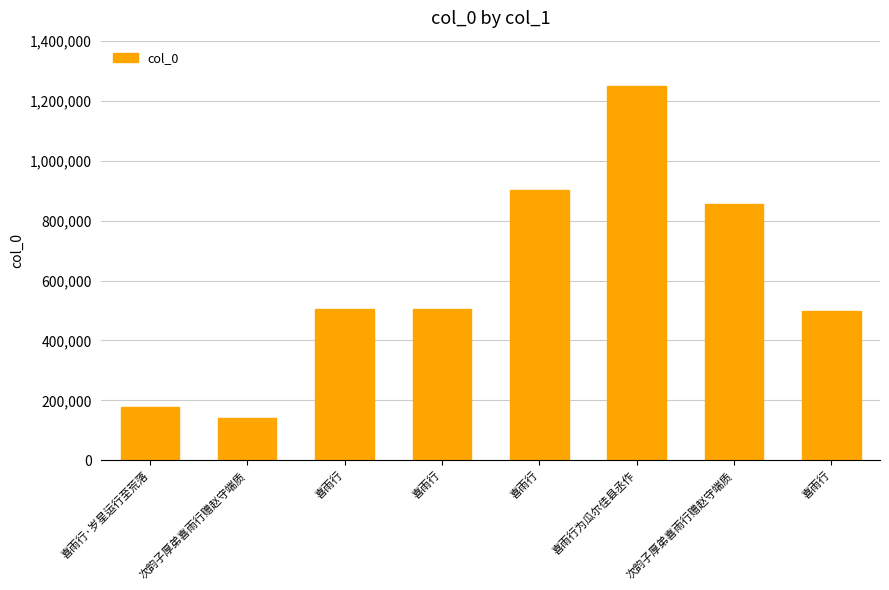

How many data points are less than 505679?

4